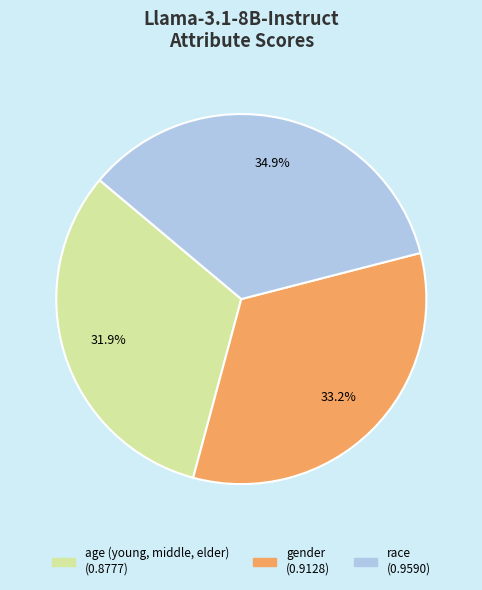

To the nearest percent, what percentage of the pie is age (young, middle, elder)?

32%